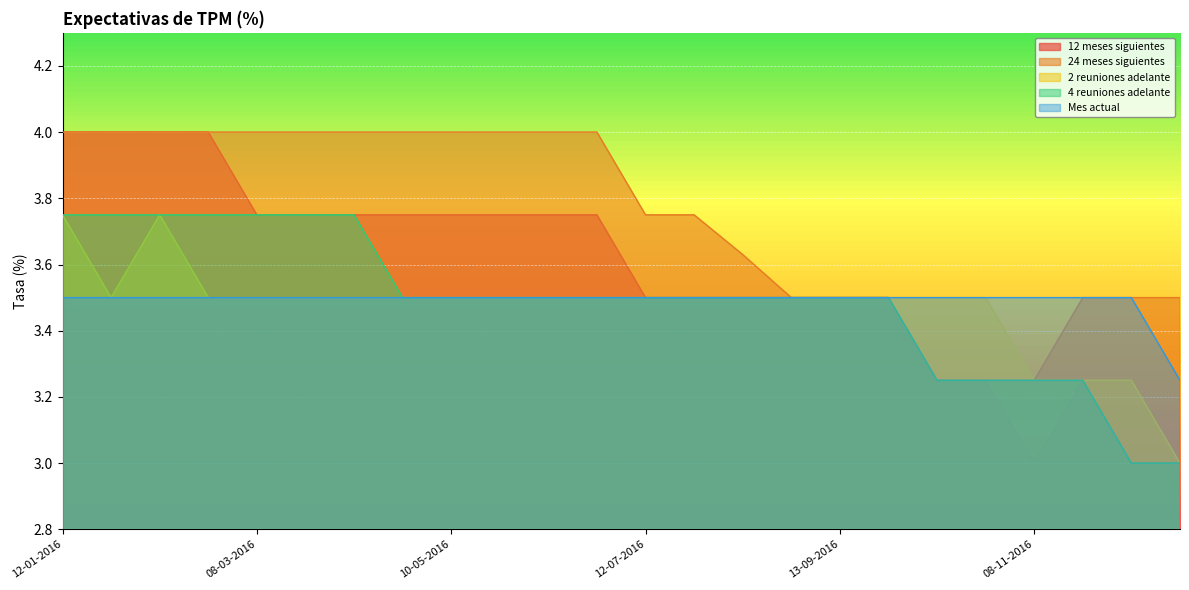

True or false: Mes actual and 4 reuniones adelante cross at least once.

False